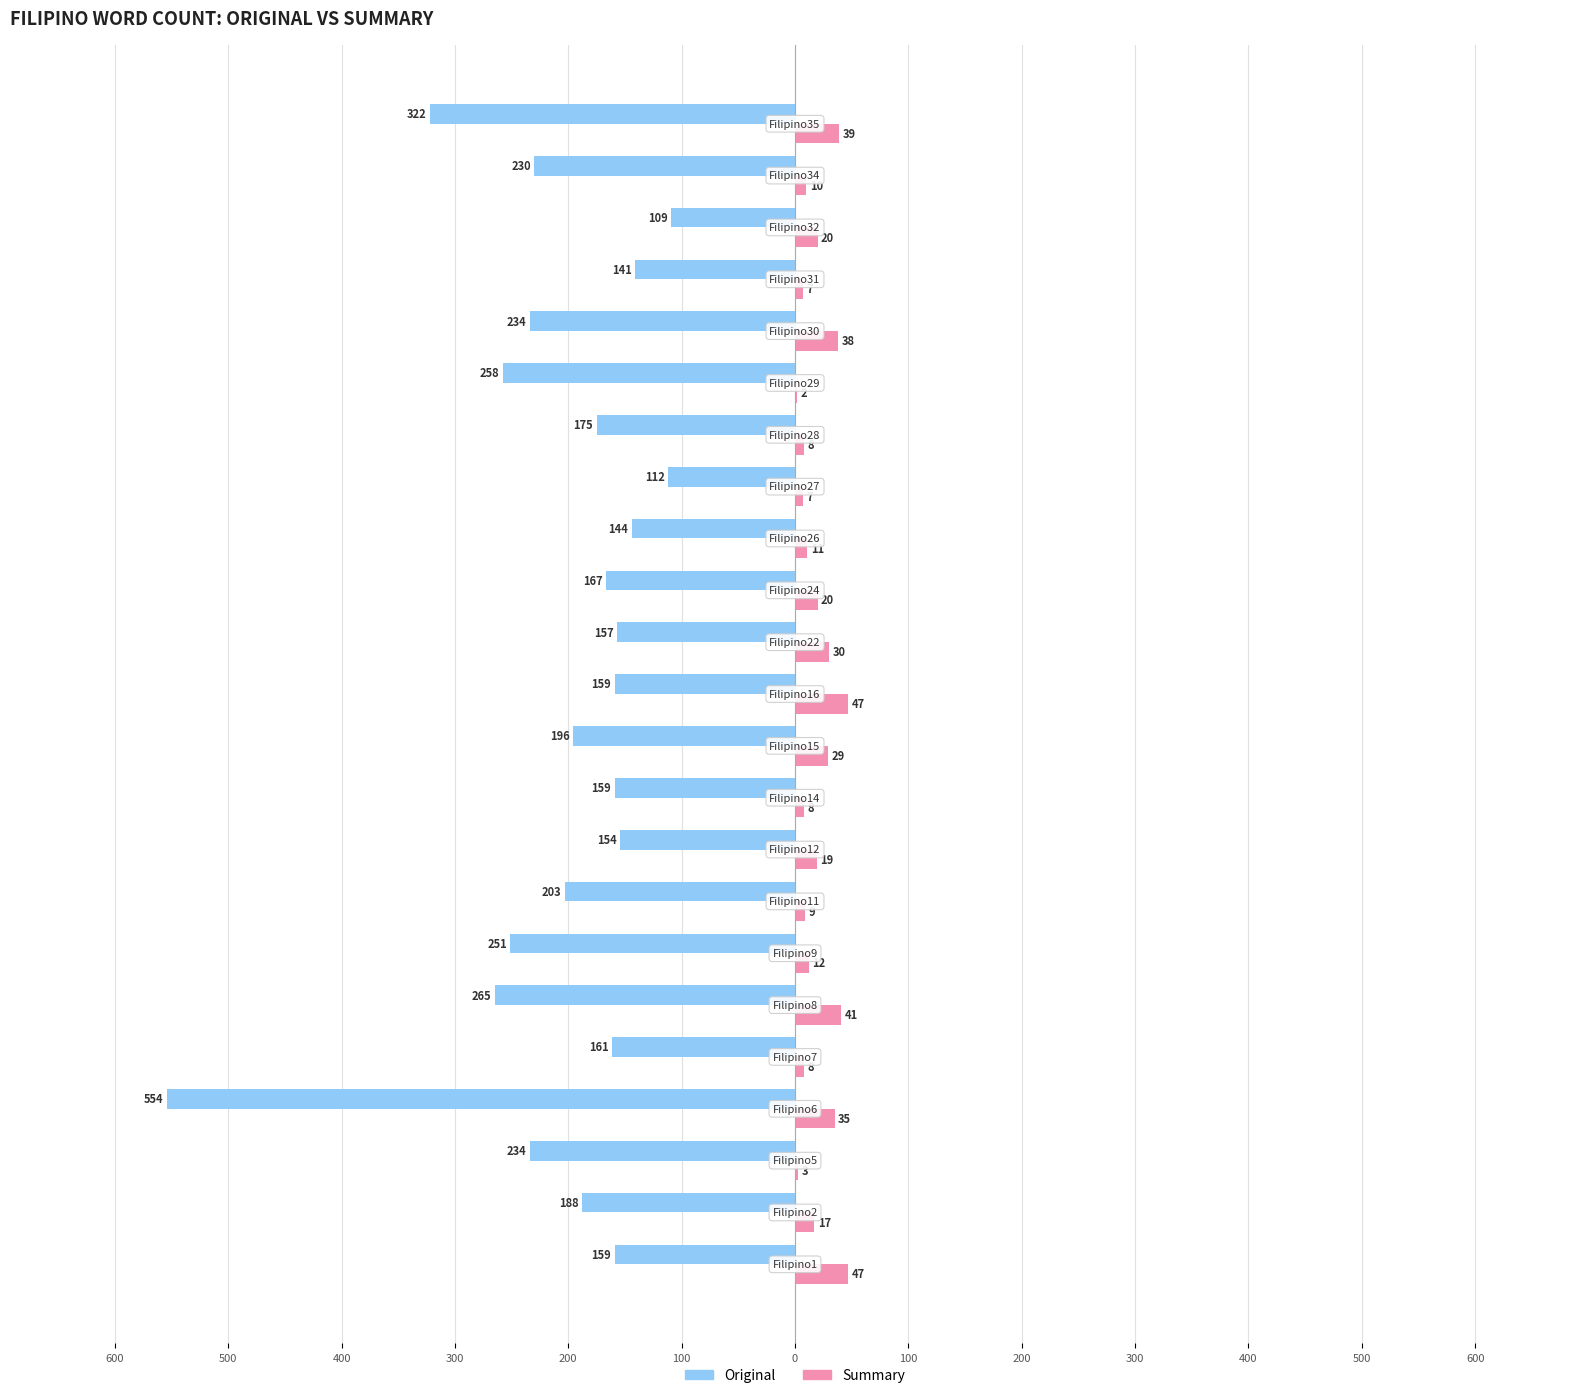

Which series has the largest range (max minus min)?

Original